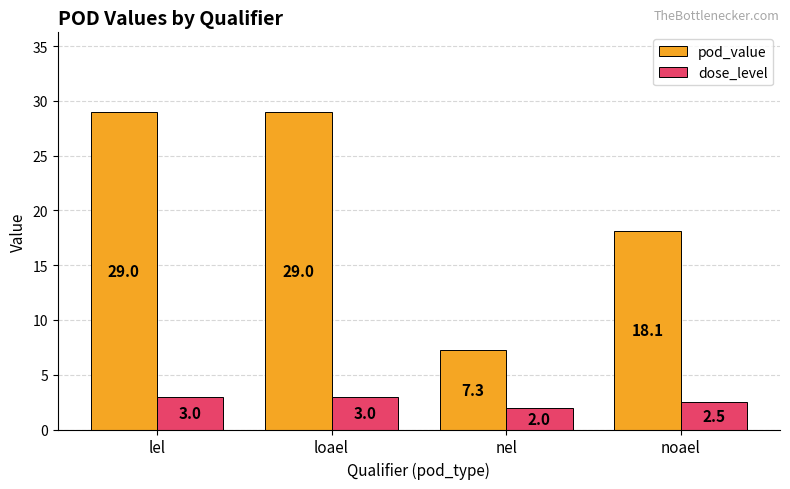

What are all the series names shown in the legend?

pod_value, dose_level